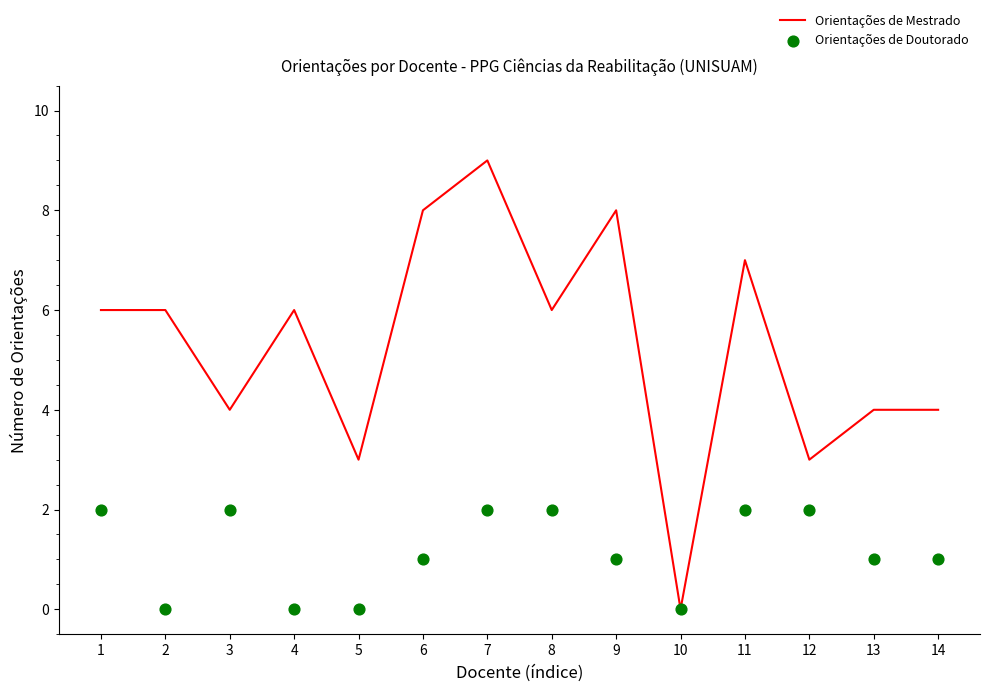

Which series has the largest Y range (max minus min)?

Orientações de Mestrado